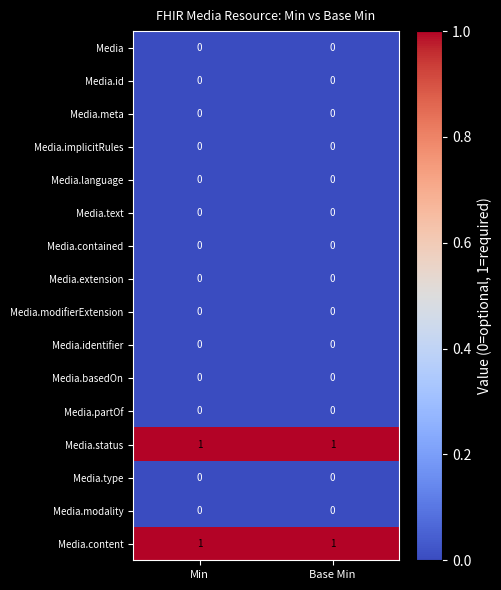

The value of Media.id at Min is 0. True or false?

True